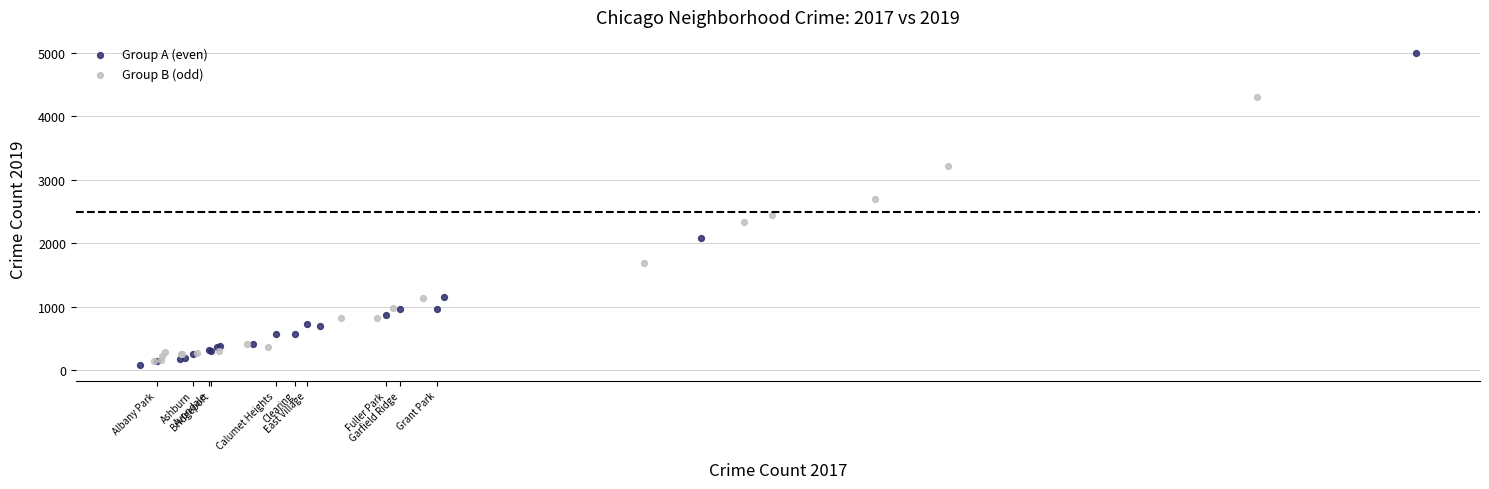

Which series contains the lowest Y value?

Group A (even)